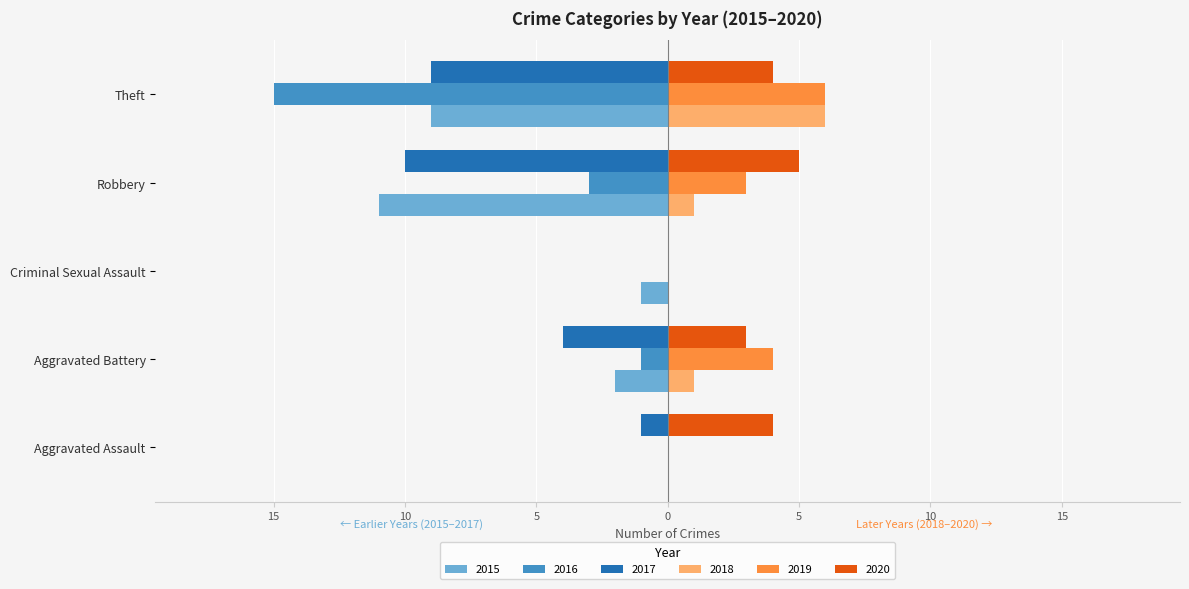

At Theft, list the series in order from smallest to largest.

2016, 2015, 2017, 2020, 2018, 2019